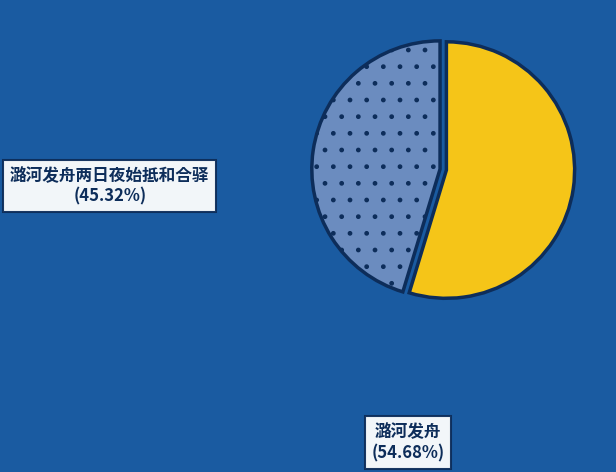

Is there any slice that represents more than half of the pie?

Yes